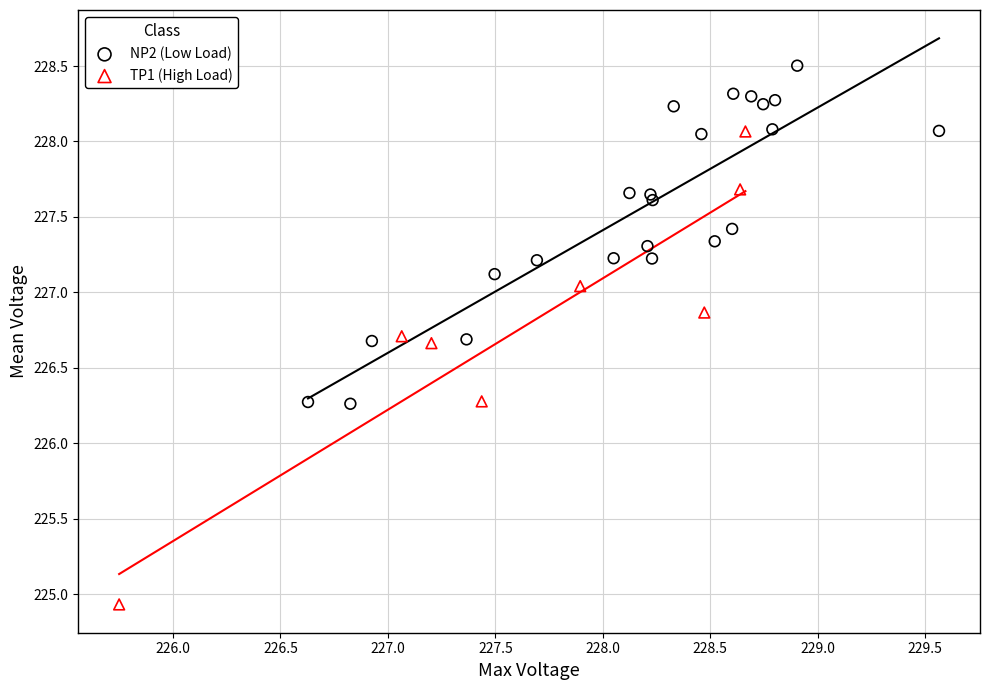

Which series reaches the minimum Y coordinate?

TP1 (High Load)